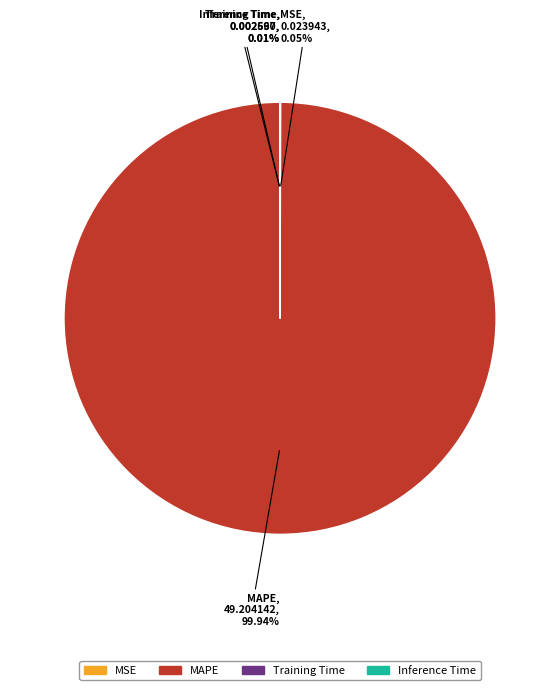

Is there a majority slice in this chart?

Yes